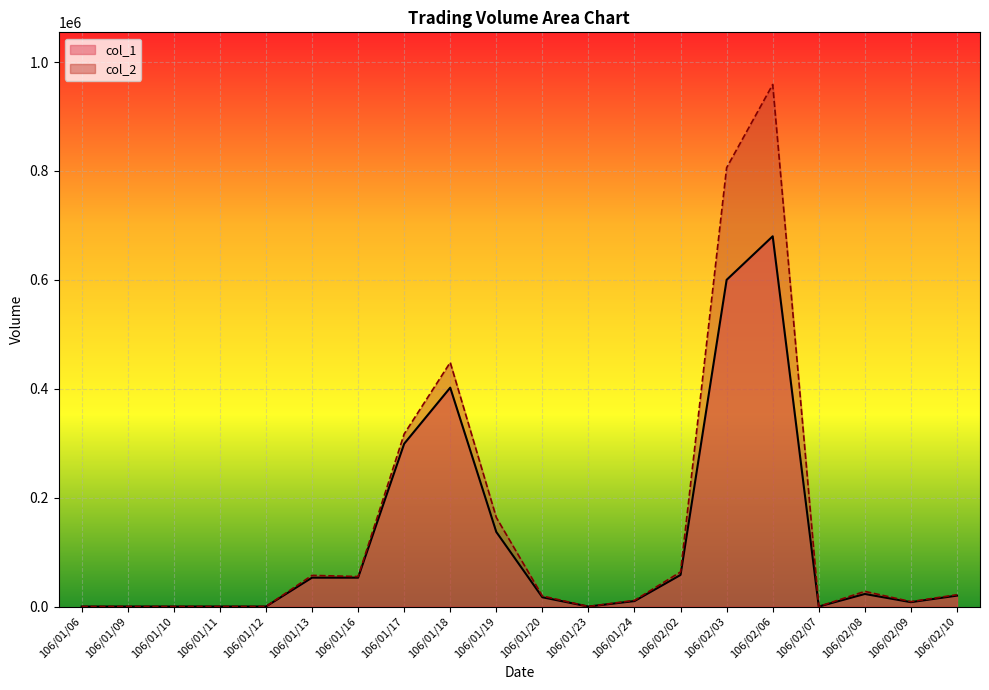

What is the label of the 7th point from the left?

106/01/16